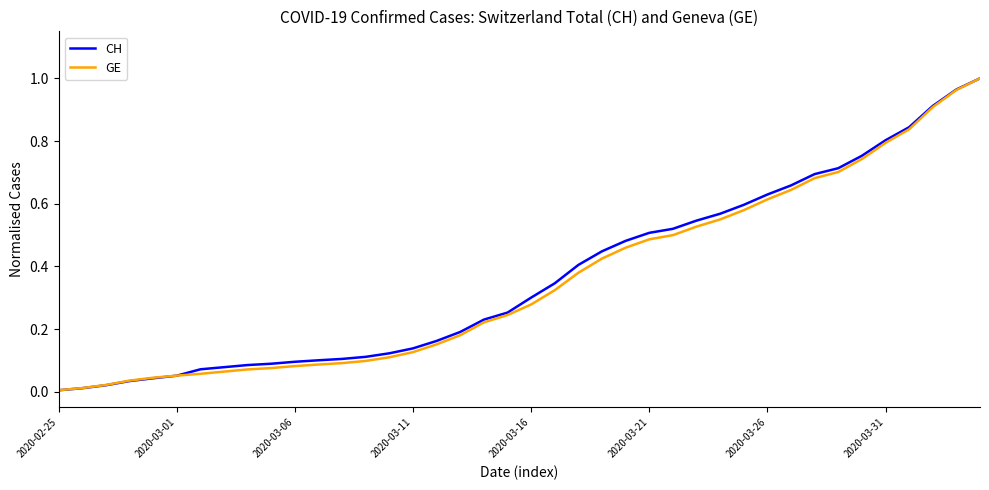

Which series has the largest total across all categories?

CH